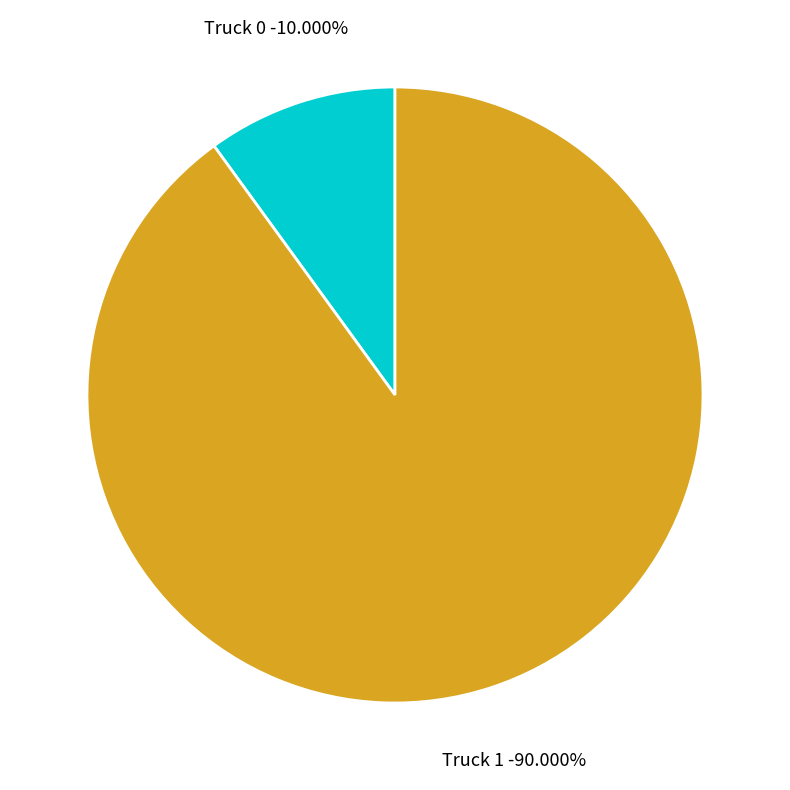

To the nearest percent, what portion does Truck 1 represent?

90%